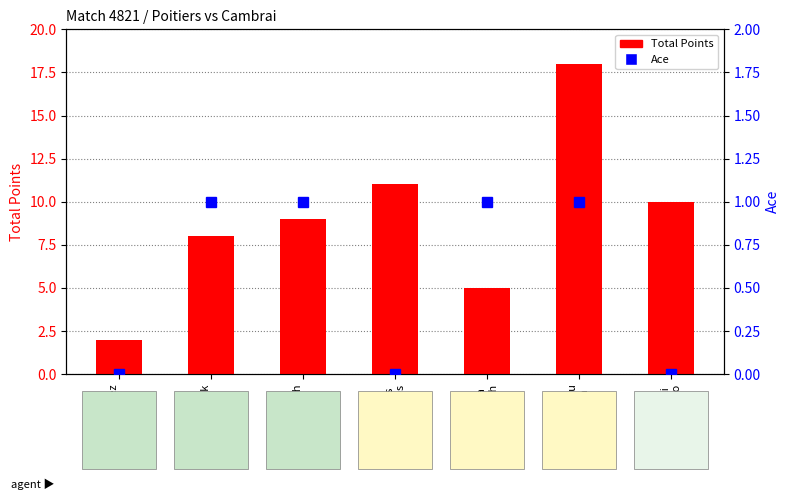

List the series in order of their peak value, highest first.

Total Points, Ace